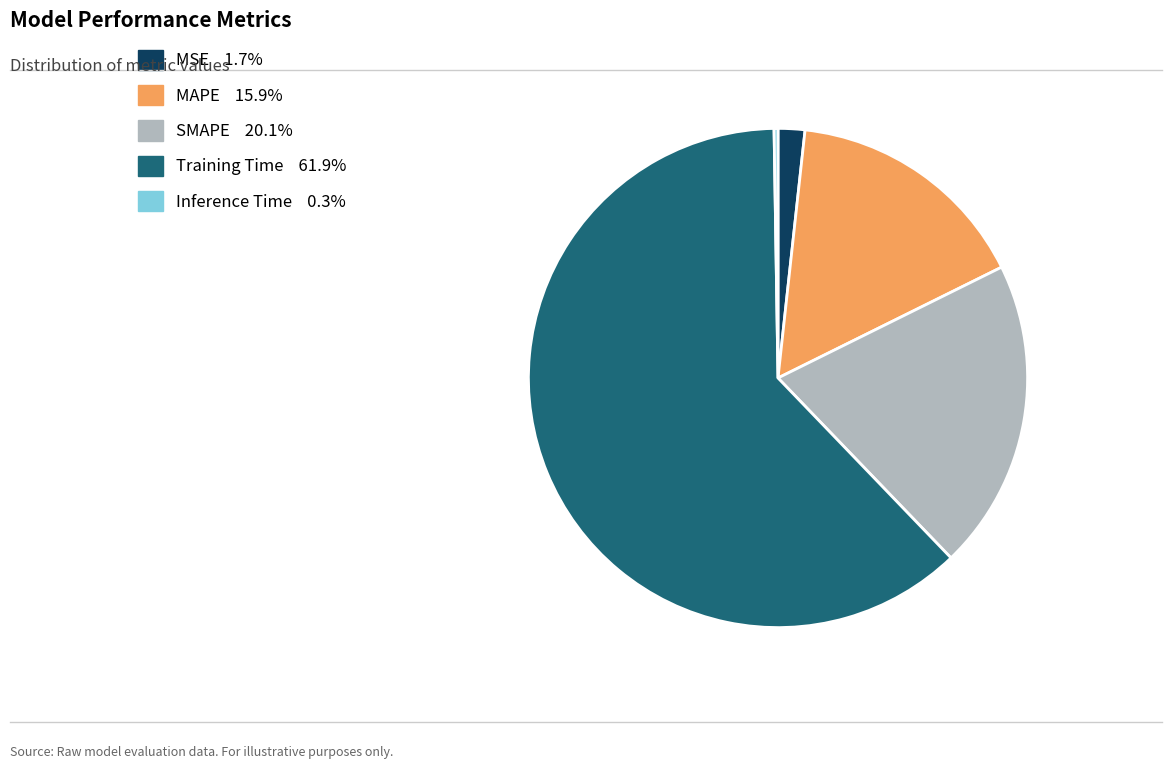

Do MSE and MAPE together represent more than half of the pie?

No